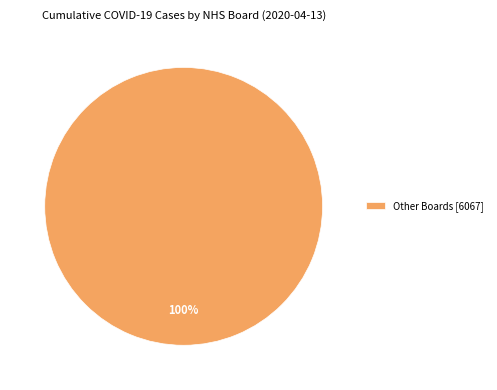

Is there a majority slice in this chart?

Yes